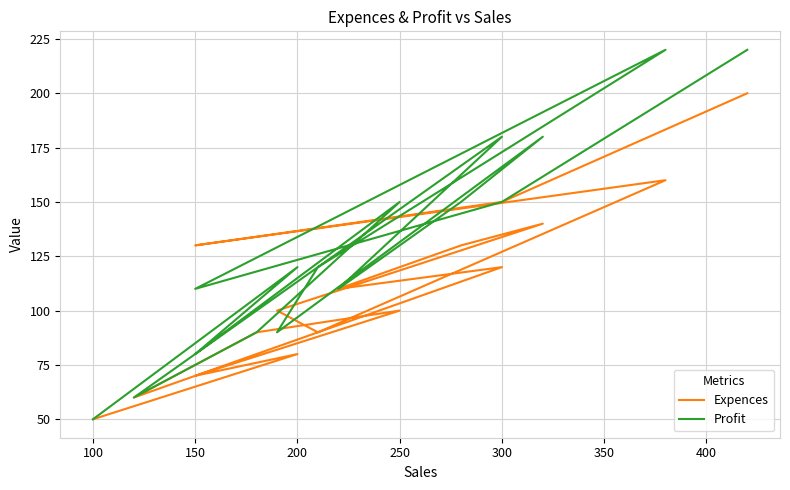

What is the average value of the Expences series?

111